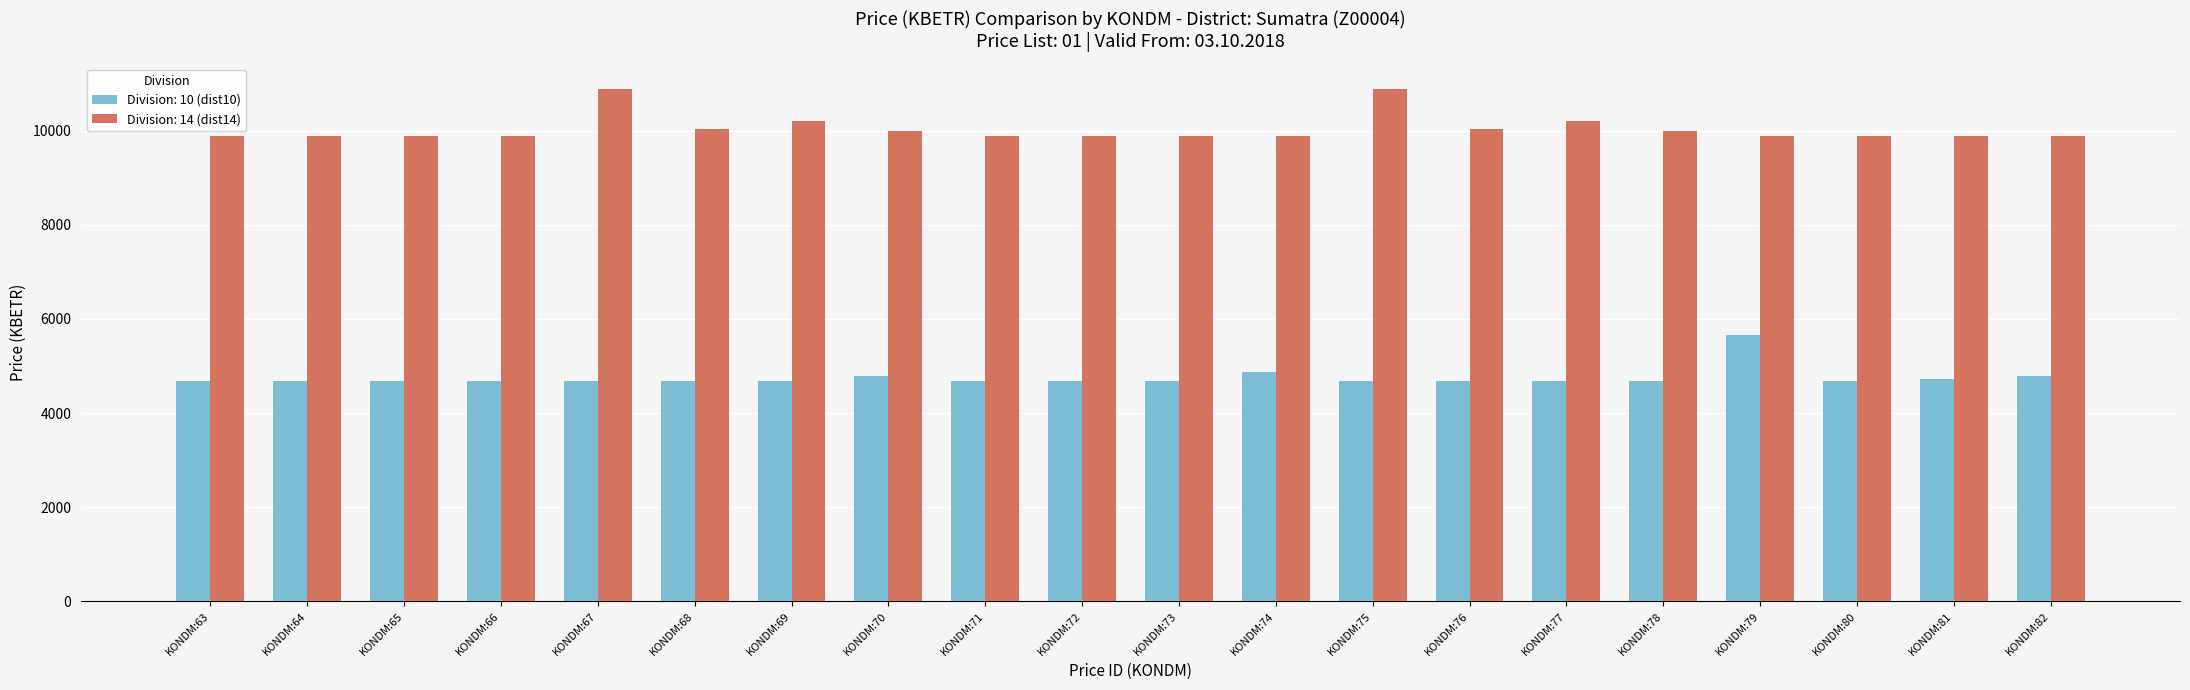

What is the sum of the Division: 14 (dist14) values at KONDM:74 and KONDM:77?

20090.7